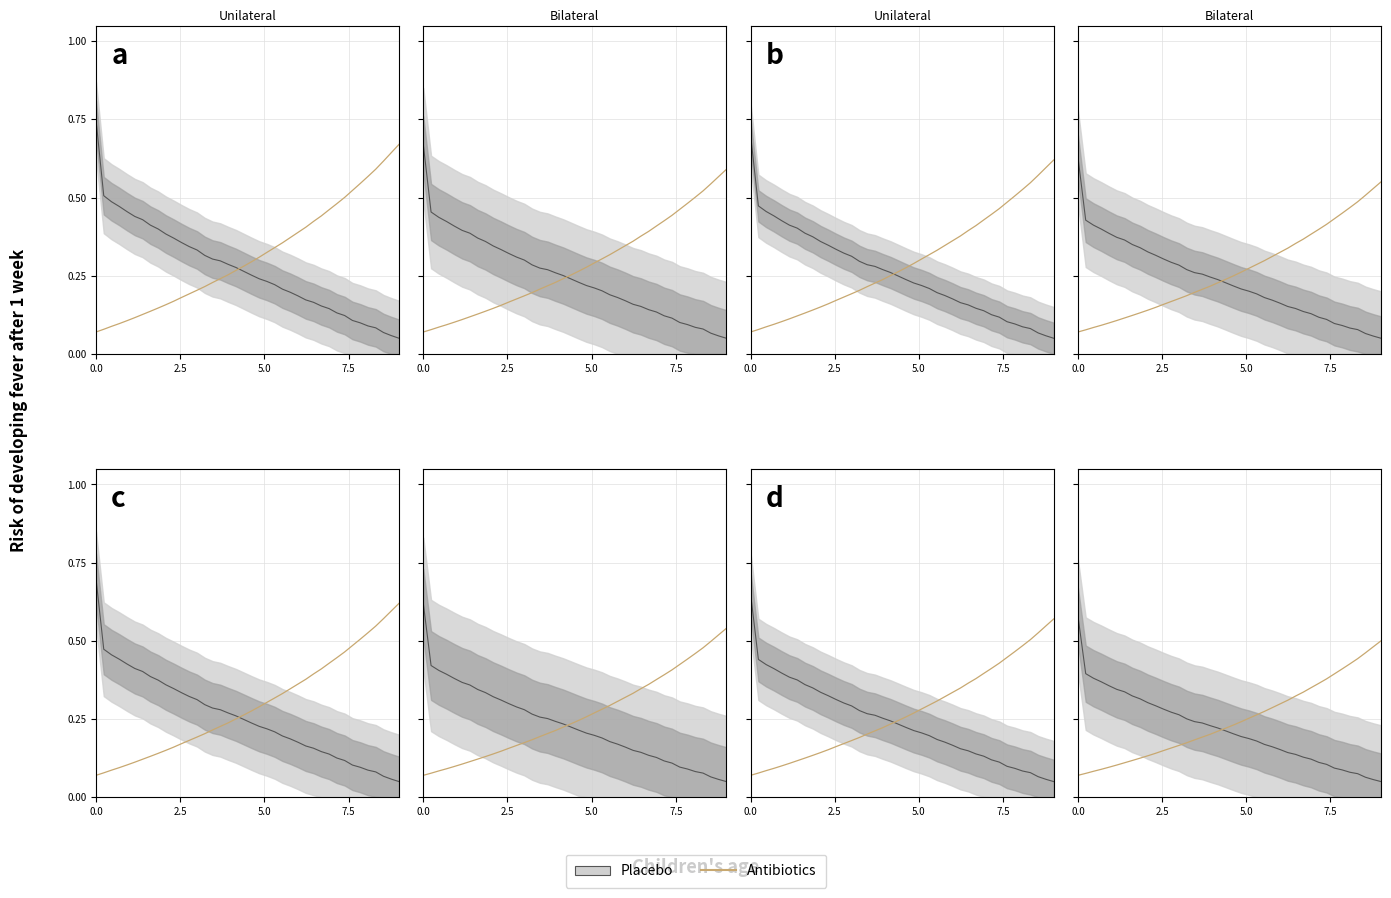

Does the chart display data point markers on the line(s)?

No